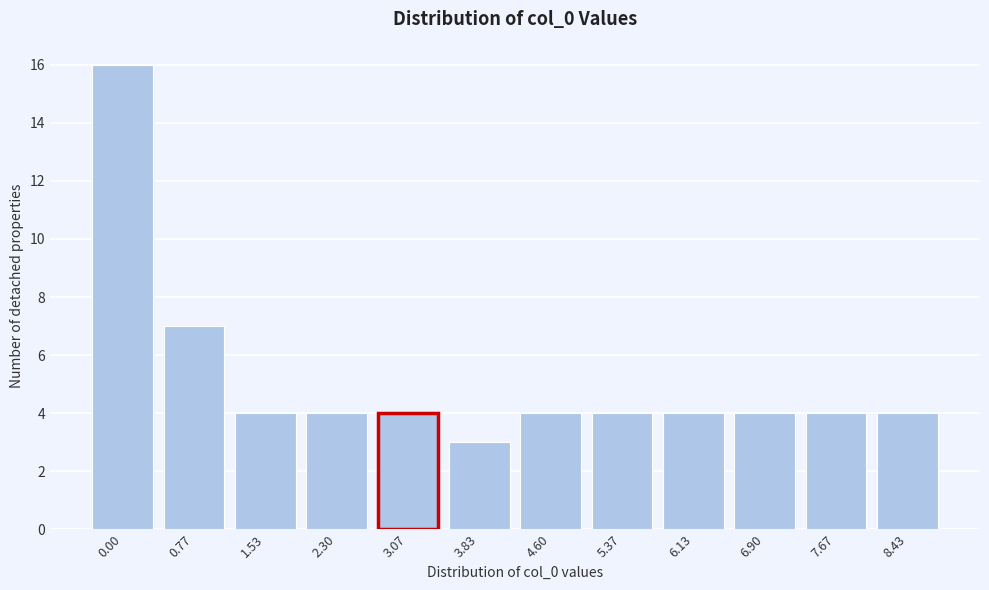

Reading left to right, transcribe all the data shown in this chart.

0.00=16	0.77=7	1.53=4	2.30=4	3.07=4	3.83=3	4.60=4	5.37=4	6.13=4	6.90=4	7.67=4	8.43=4